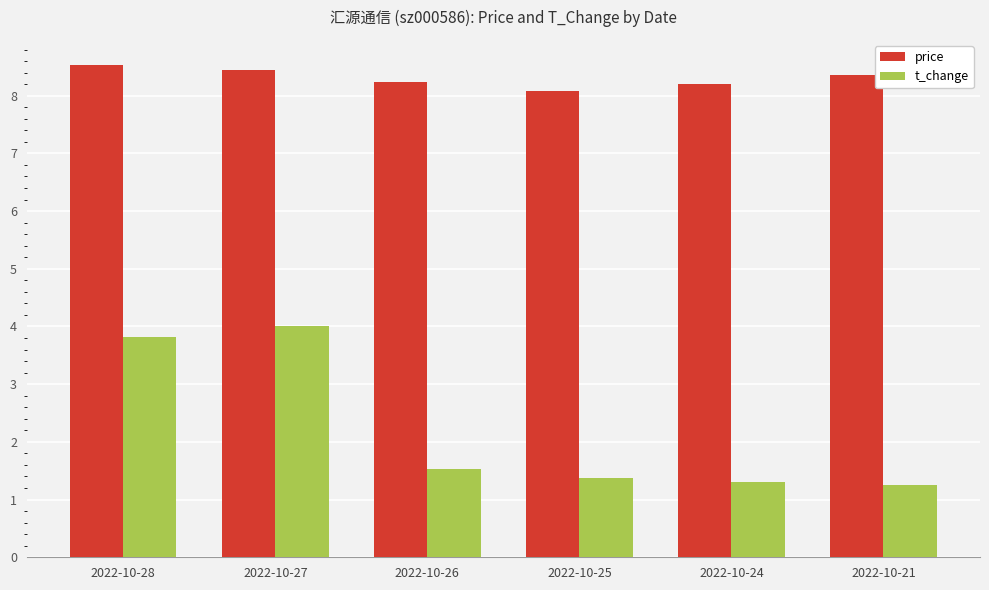

Which label corresponds to the largest value in the chart?

2022-10-28